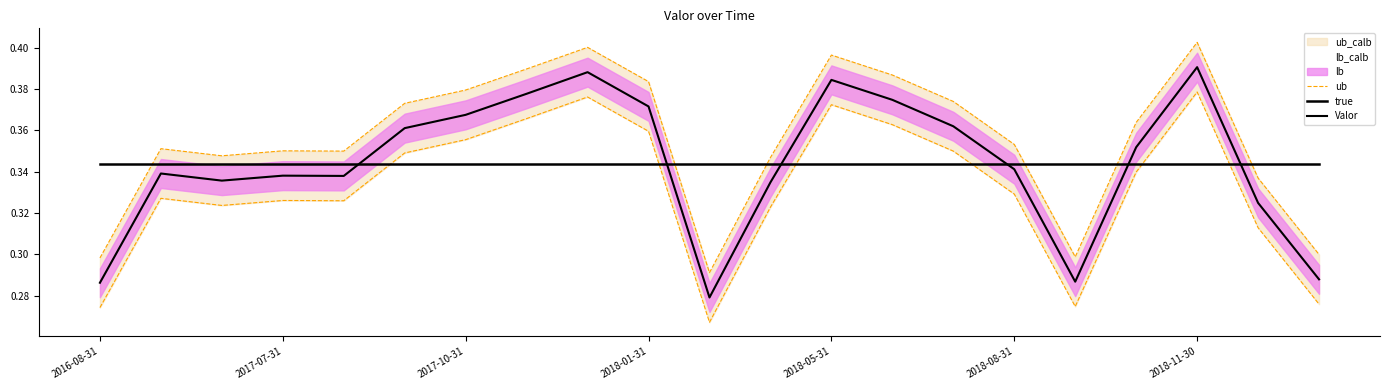

How many lines are shown in the chart?

3